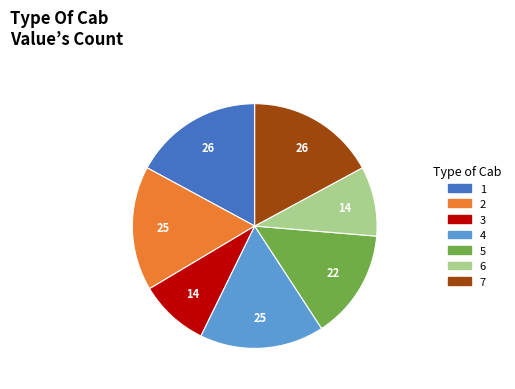

True or false: 5 accounts for 14% of the total.

True